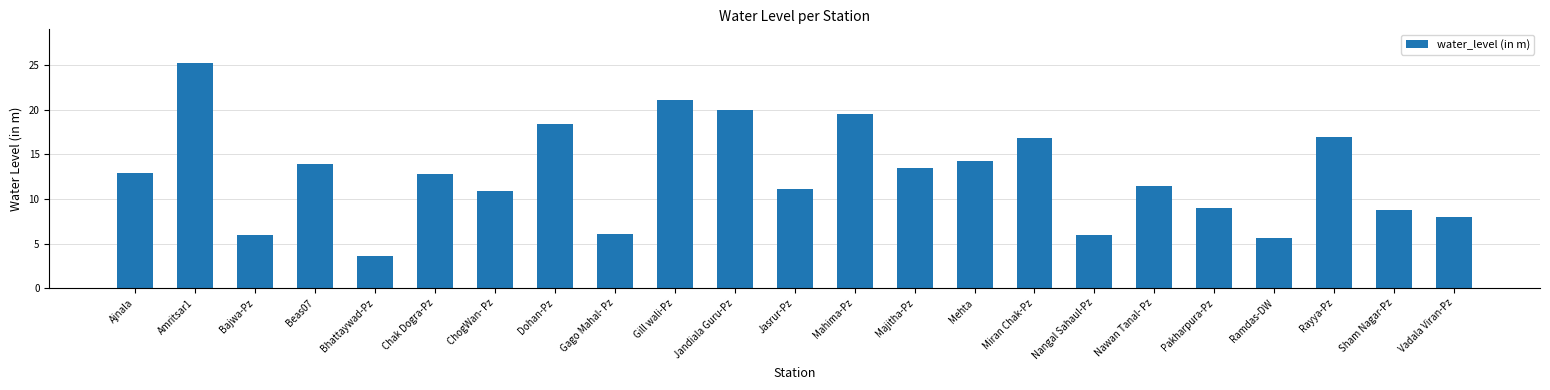

The value at Bhattaywad-Pz is 3.6. True or false?

True